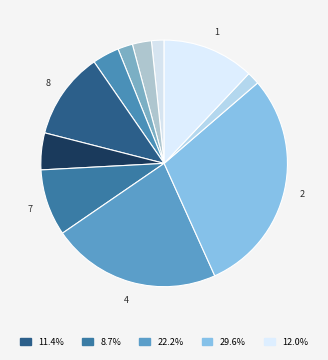

How many slices are in this pie chart?

11